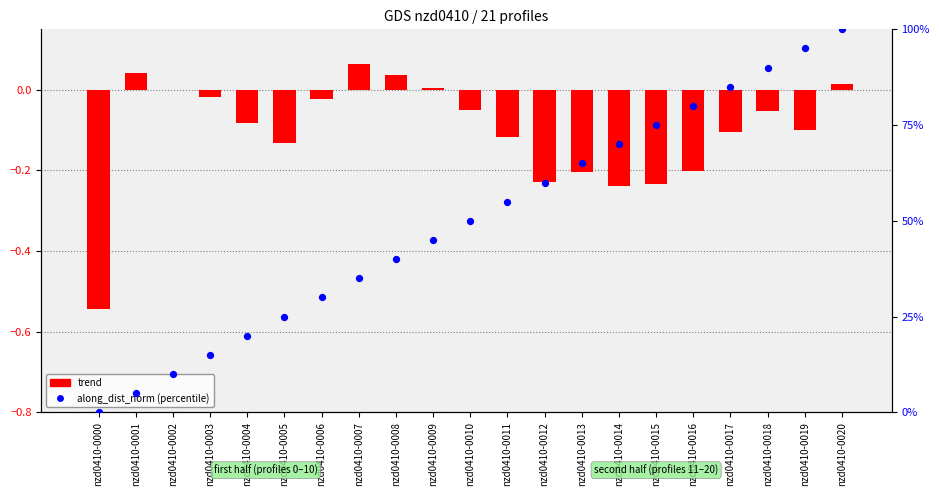

Which series reaches the maximum Y coordinate?

along_dist_norm (%)